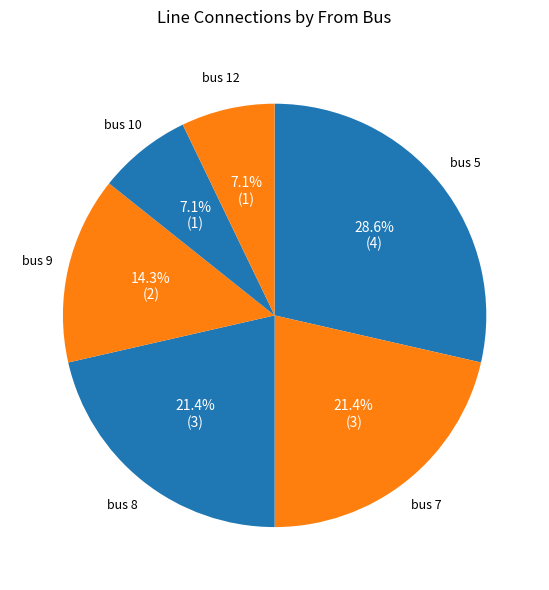

What is the smallest slice in the pie chart?

12